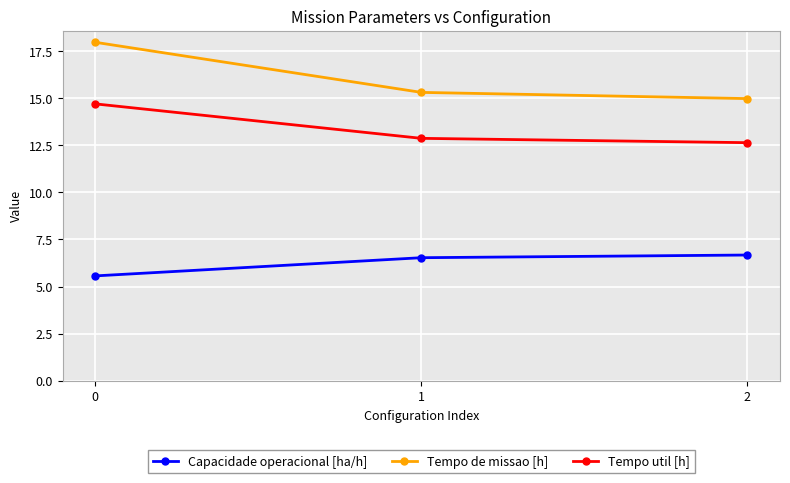

Is it true that Capacidade operacional [ha/h] equals 1.9 at 1?

False